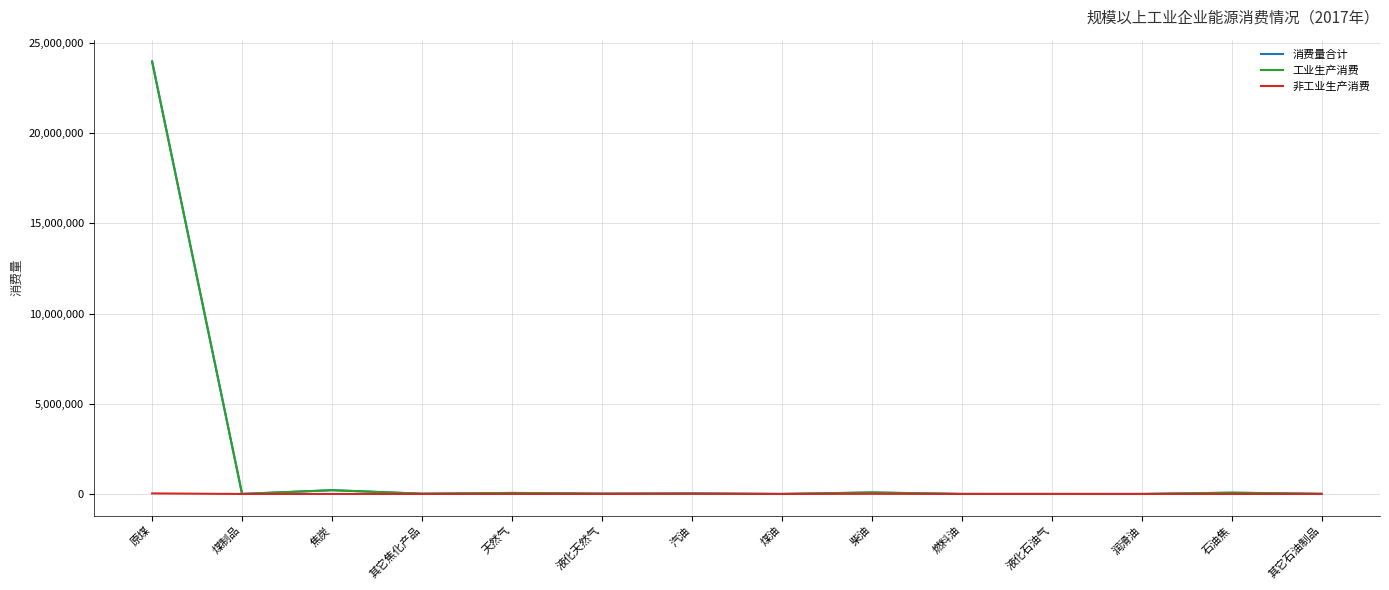

True or false: 消费量合计 has more than 2 points higher than both neighbors.

True